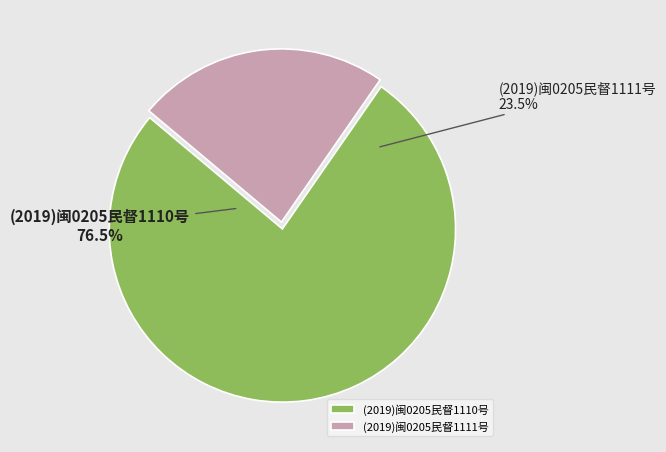

Which category has the smallest portion of the pie?

(2019)闽0205民督1111号